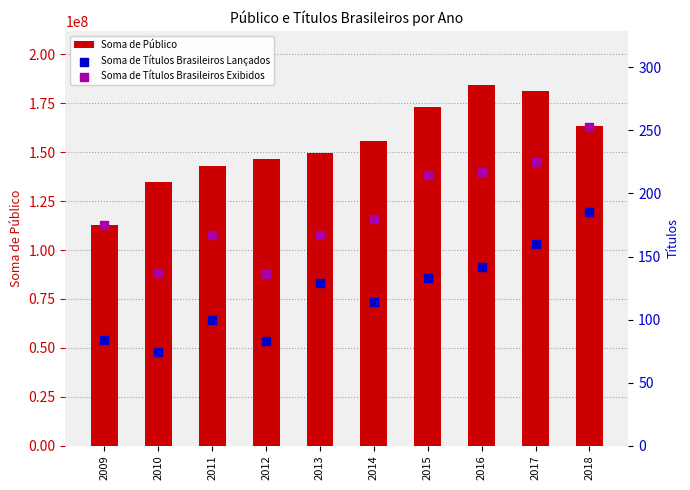

At which category is the sum across all series the highest?

2016